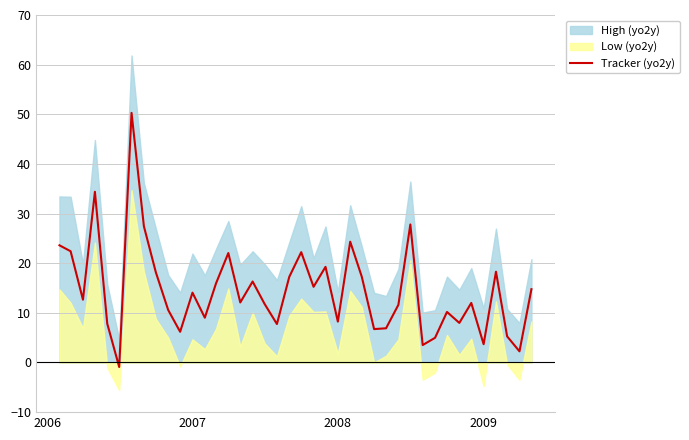

True or false: the data has more than 2 interior local peaks.

True